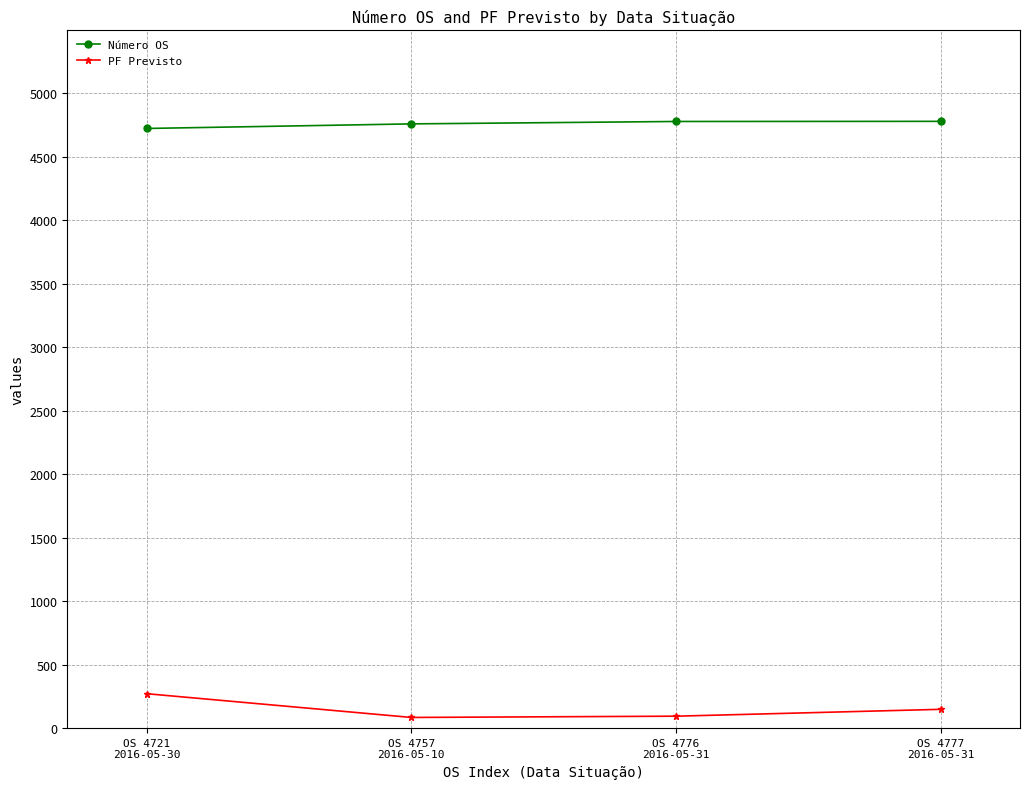

List the series in order of their overall mean, highest first.

Número OS, PF Previsto